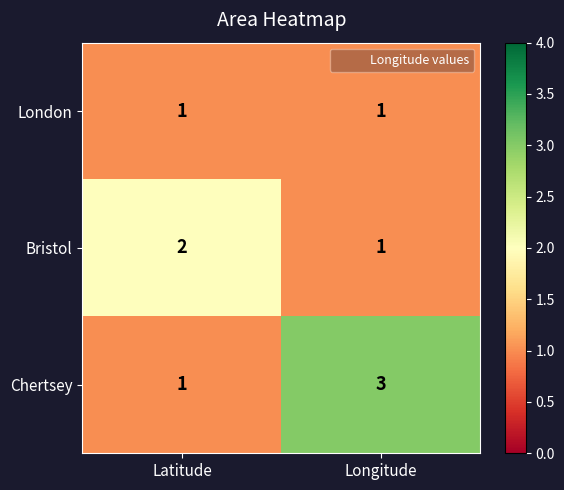

How many series are shown in this chart?

3